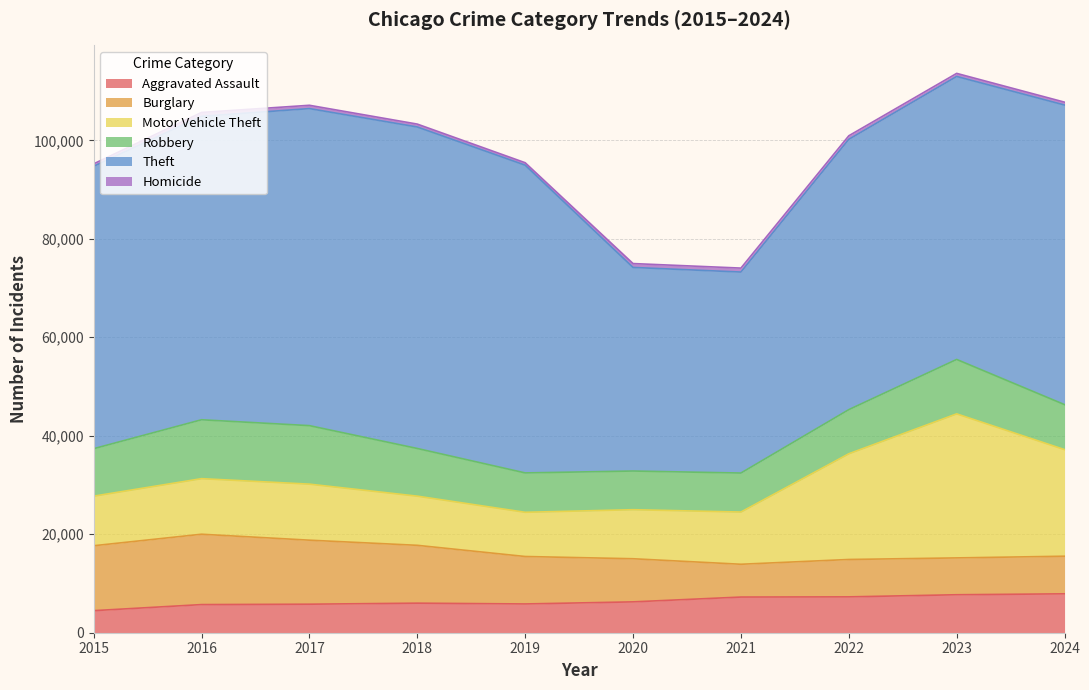

Where is the first local maximum for Homicide?

2016